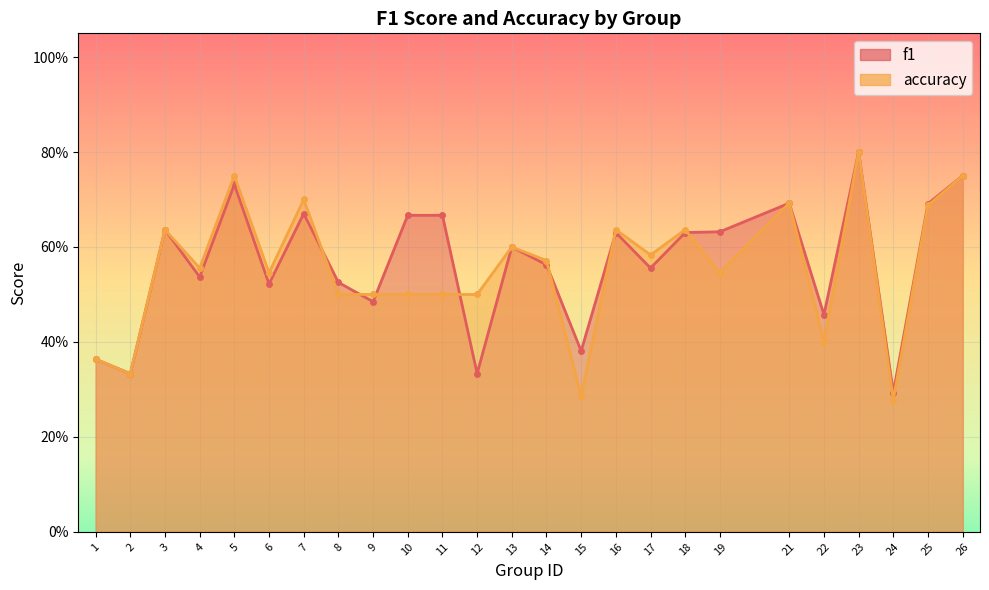

List the series in order of their overall mean, lowest first.

accuracy, f1